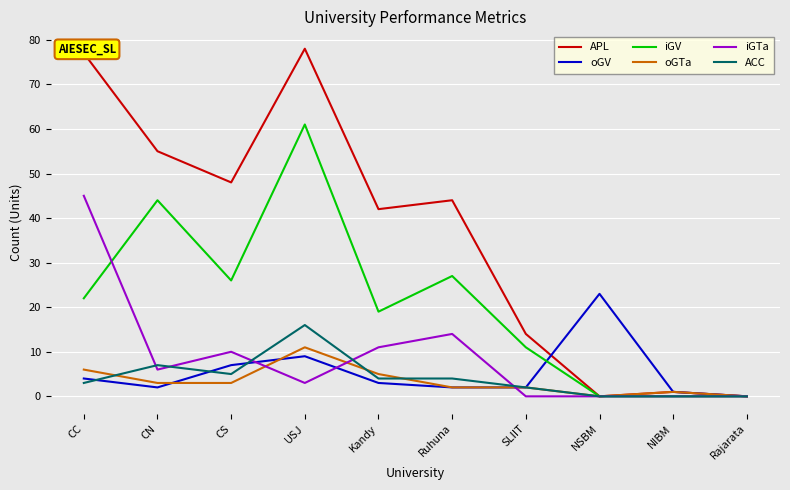

What are all the series names shown in the legend?

APL, oGV, iGV, oGTa, iGTa, ACC